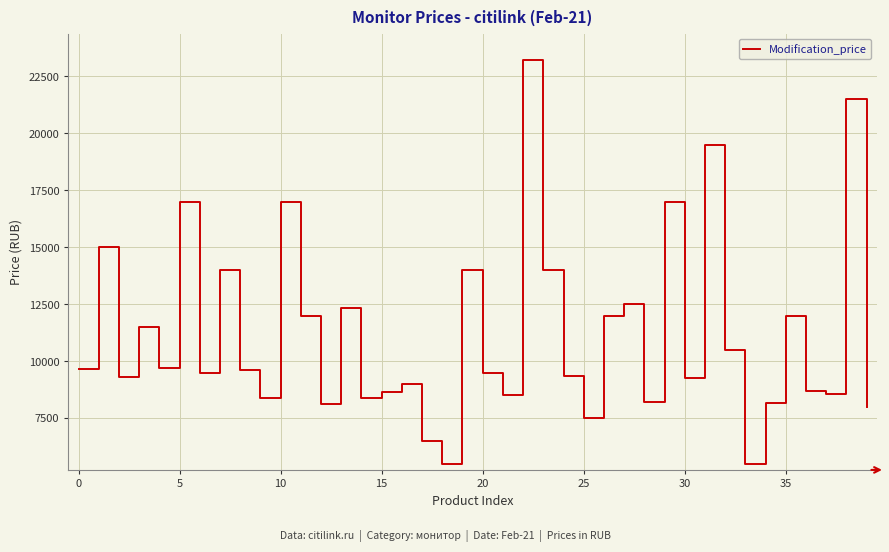

What is the difference between the maximum and minimum values?

17730